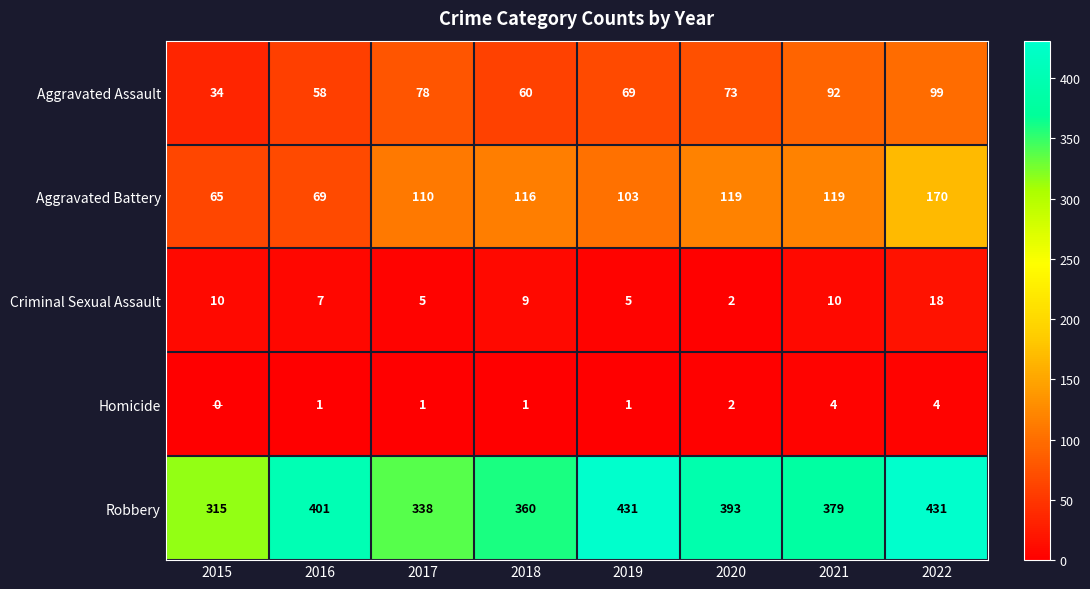

Count the number of categories in the chart.

8